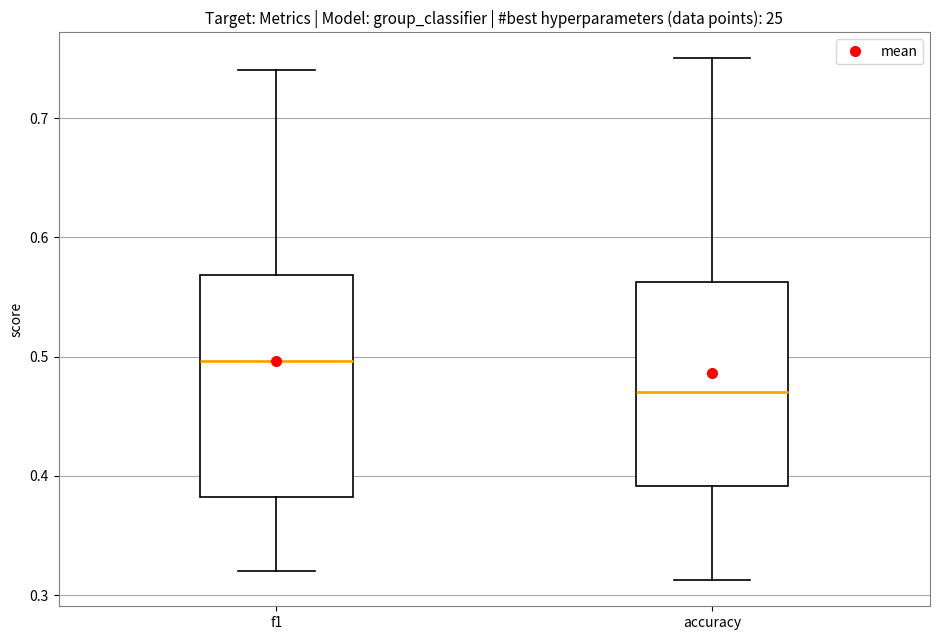

Reading left to right, transcribe this box plot: for each box, give where its median line is, the range the box spans, and where its two whiskers end, as read against the y-axis. The values are not printed on the chart, so give them approximately, as read against the axis.

f1: median 0.50, box 0.38 to 0.57, whiskers 0.32 to 0.74
accuracy: median 0.47, box 0.39 to 0.56, whiskers 0.31 to 0.75